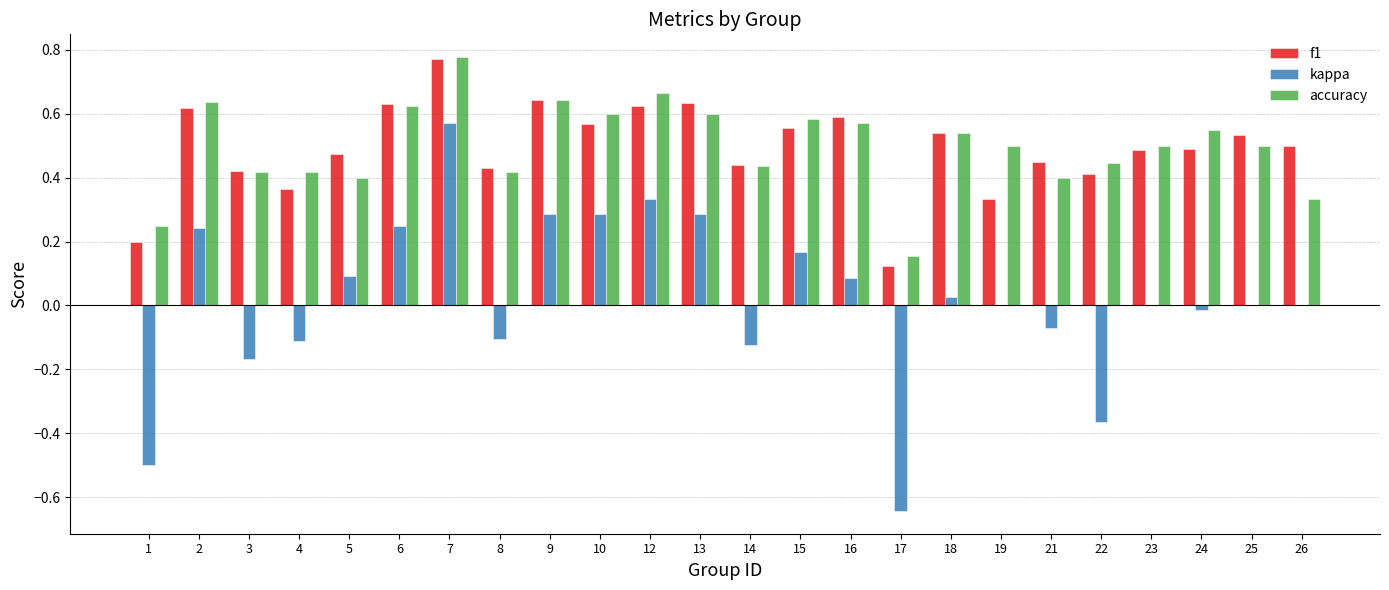

The f1 series shows 0.6 at 16. True or false?

True